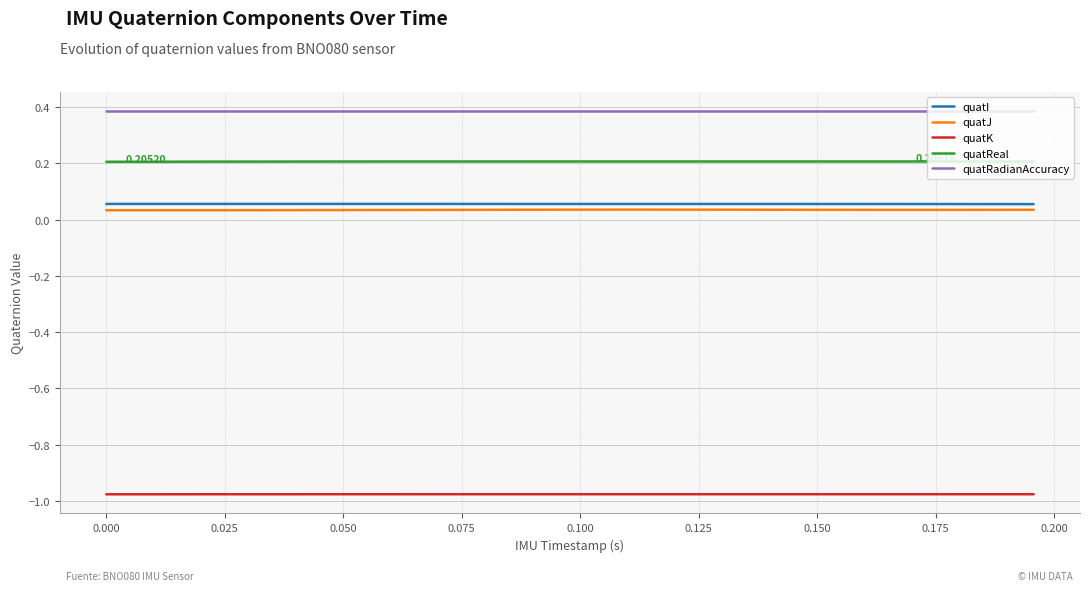

True or false: quatReal and quatRadianAccuracy intersect in this chart.

False